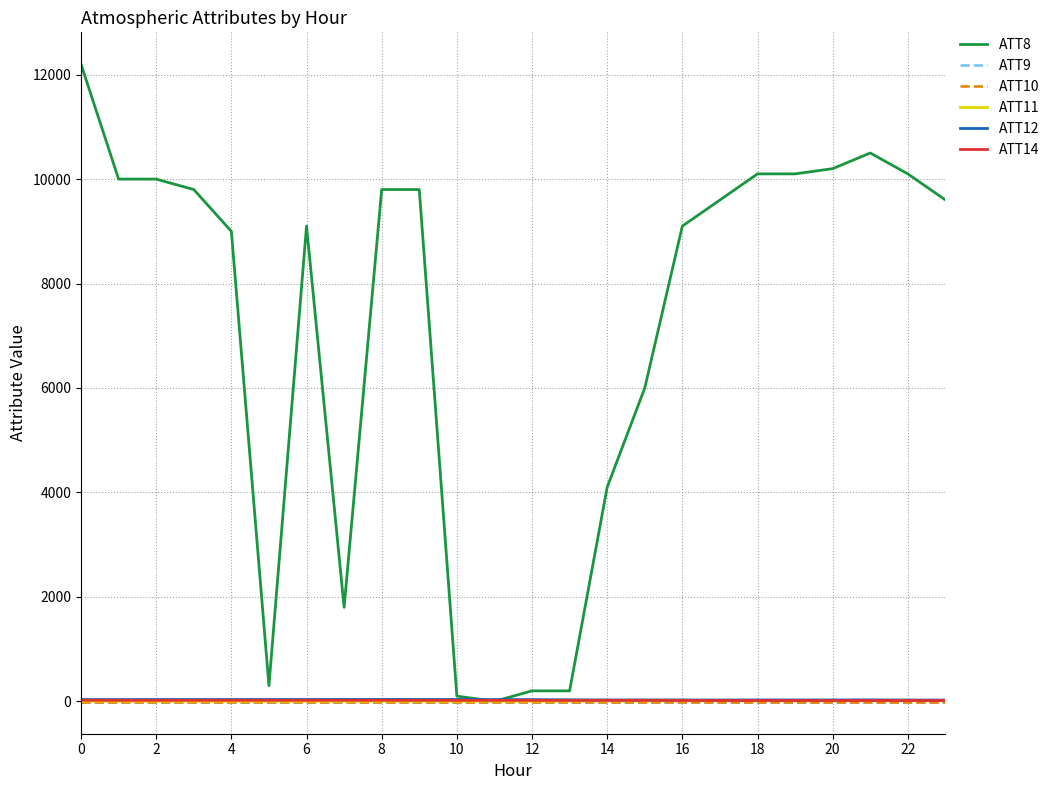

Which category has the lowest value in the ATT12 series?

23